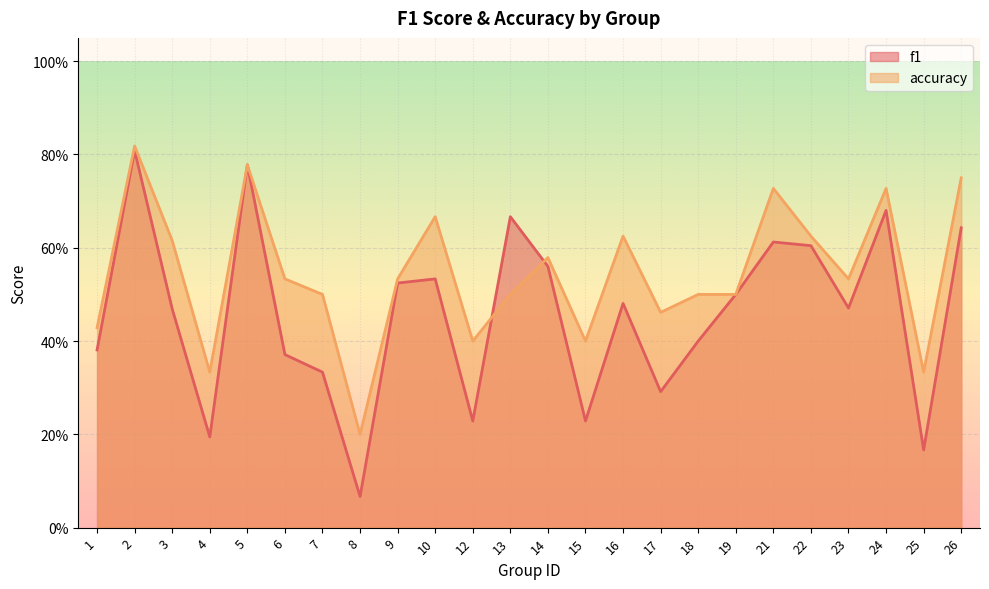

Rank the series by their maximum value, from highest to lowest.

accuracy, f1